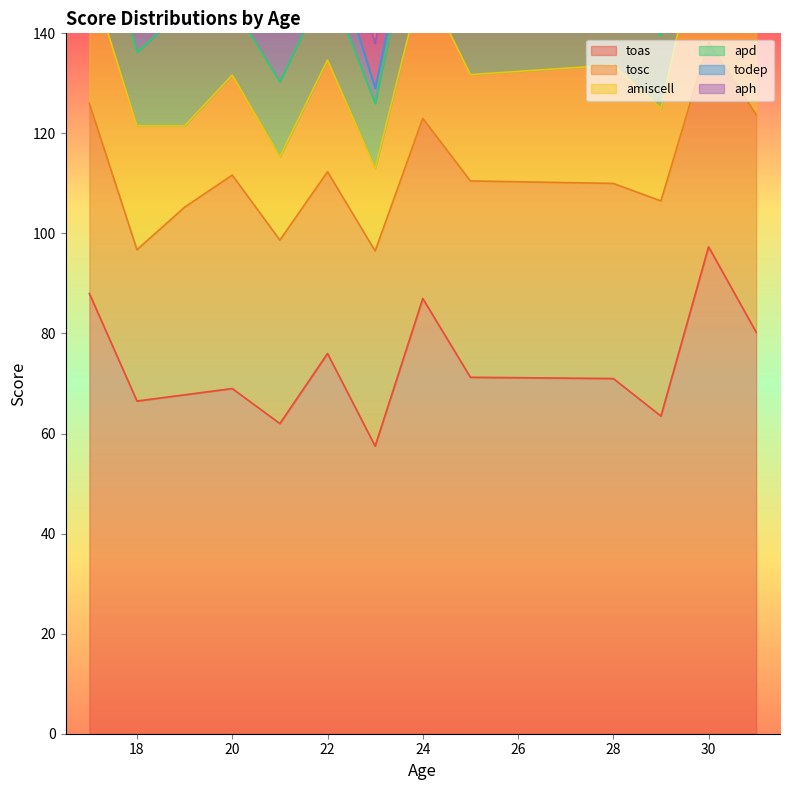

At which category is the sum across all series the highest?

30